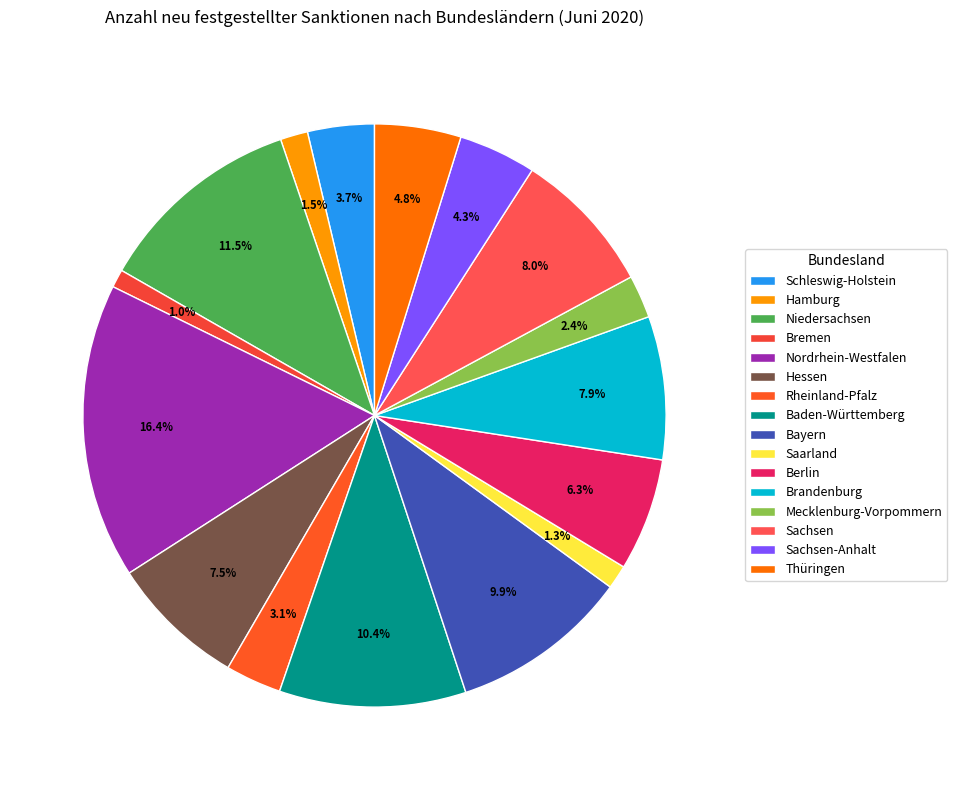

Rank the categories by value from lowest to highest.

Bremen, Saarland, Hamburg, Mecklenburg-Vorpommern, Rheinland-Pfalz, Schleswig-Holstein, Sachsen-Anhalt, Thüringen, Berlin, Hessen, Brandenburg, Sachsen, Bayern, Baden-Württemberg, Niedersachsen, Nordrhein-Westfalen